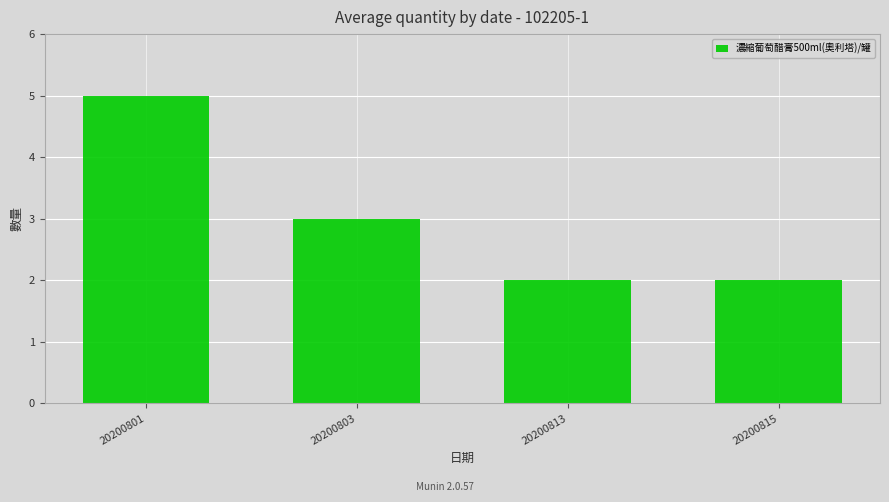

Which category has the highest value across all series?

20200801